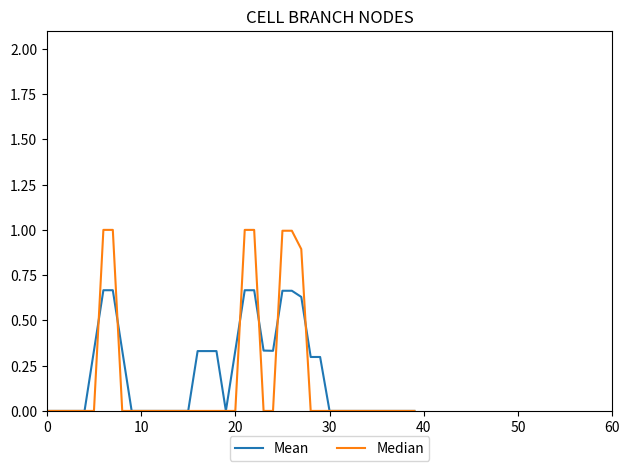

How many series are shown in this chart?

2